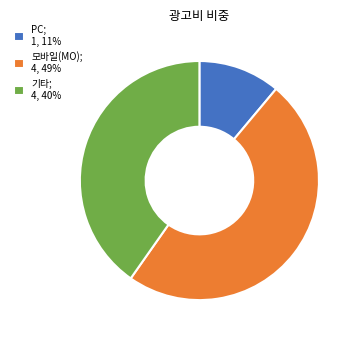

Between PC; 1, 11% and 기타; 4, 40%, which is larger?

기타; 4, 40%